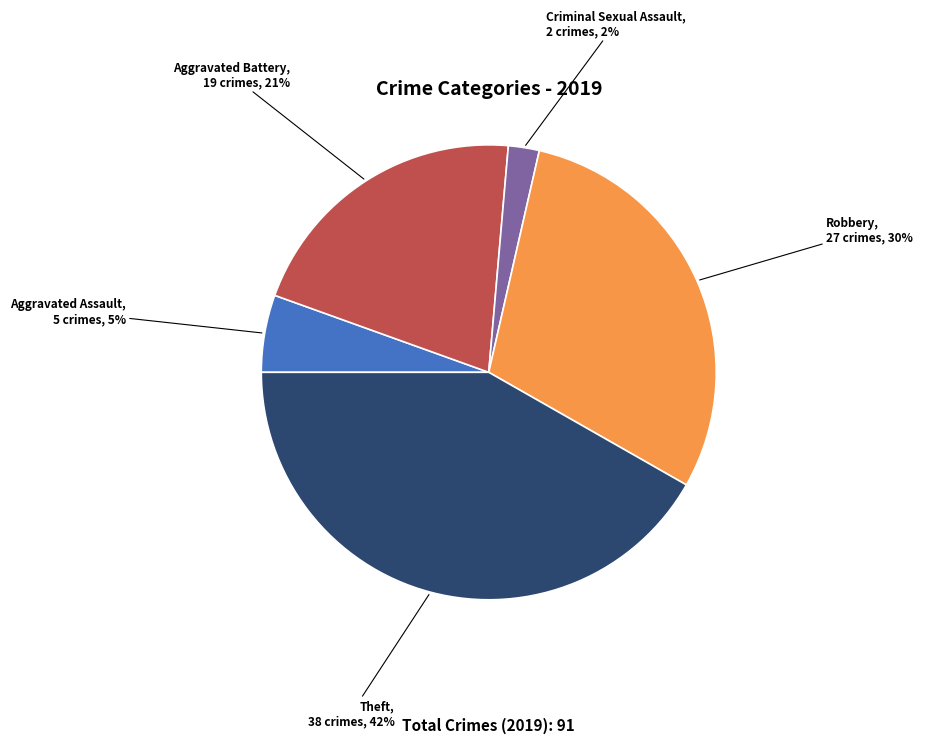

To the nearest percent, what is the average slice percentage?

20%